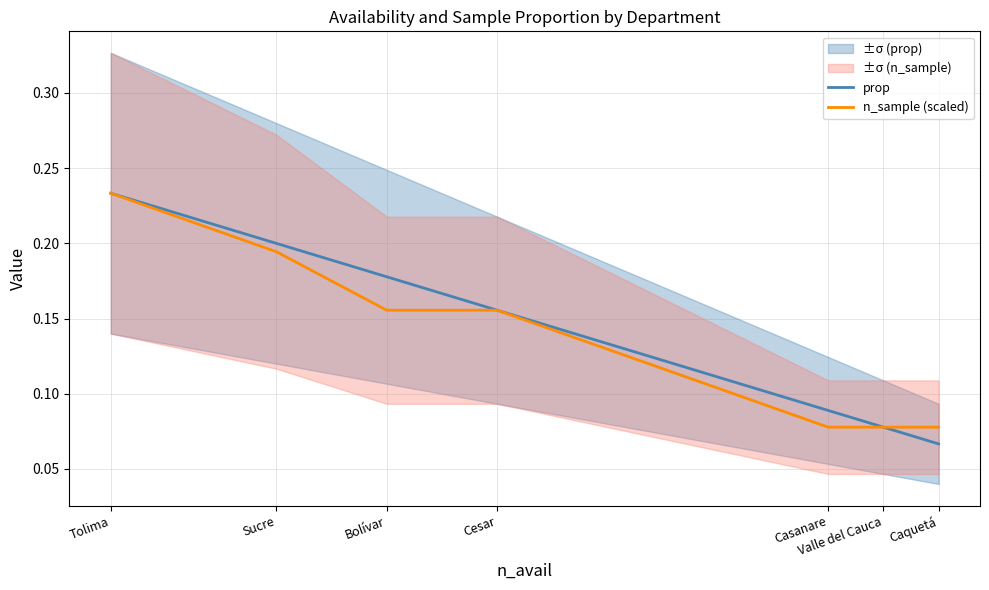

How many series are shown in this chart?

2